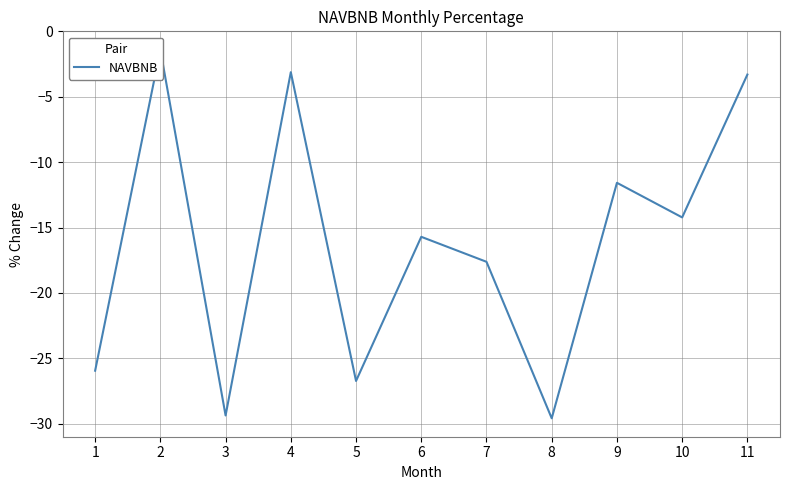

How many data points does each series have?

11